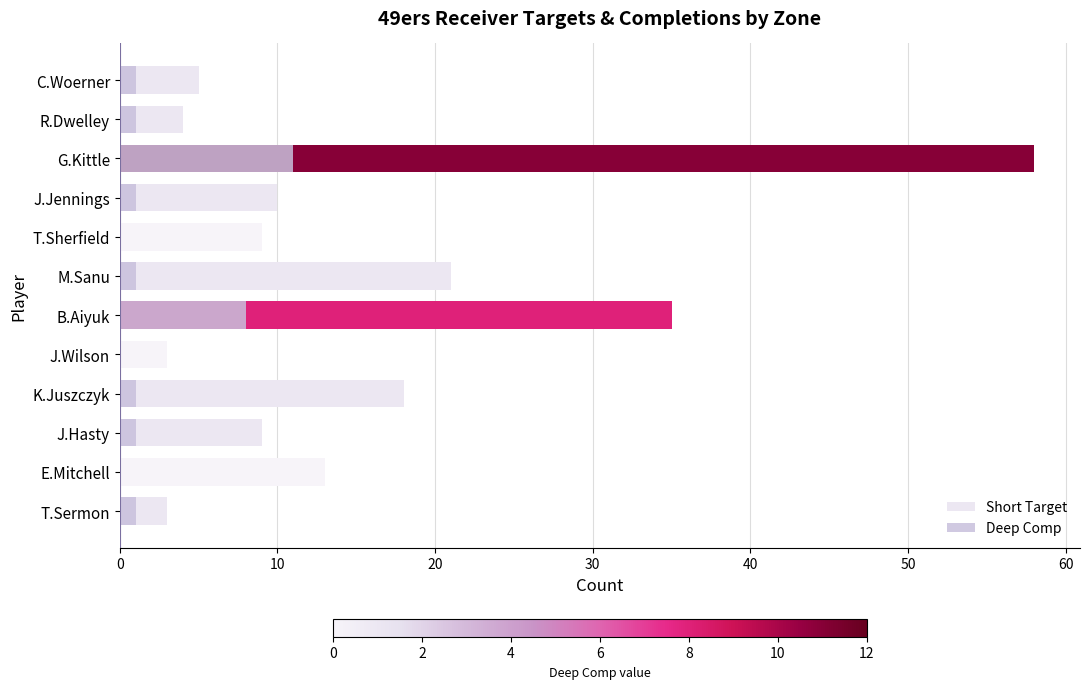

What are all the series names shown in the legend?

Short Target, Deep Comp